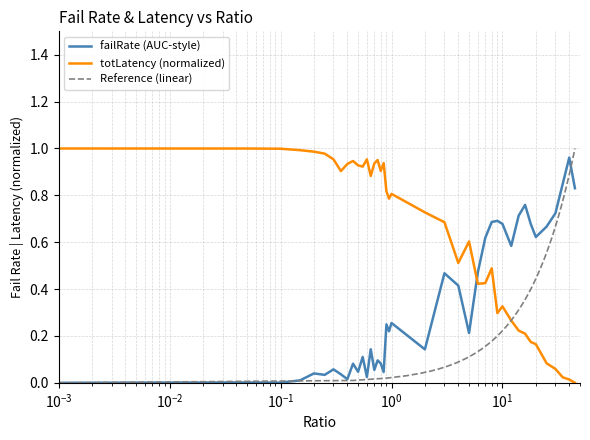

Is this an area chart (filled region under the line)?

No